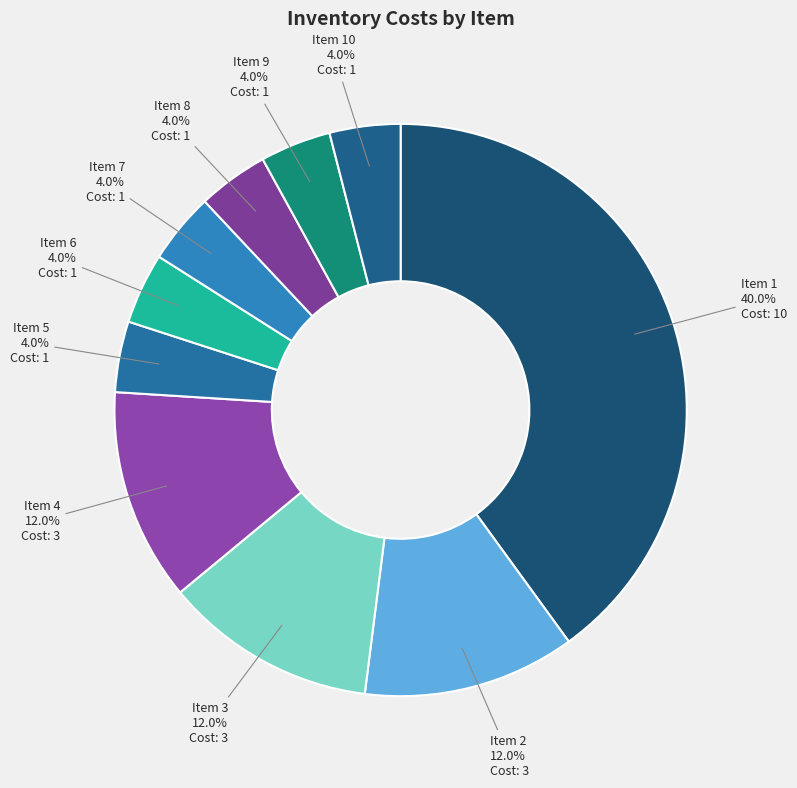

What is the smallest slice in the pie chart?

5